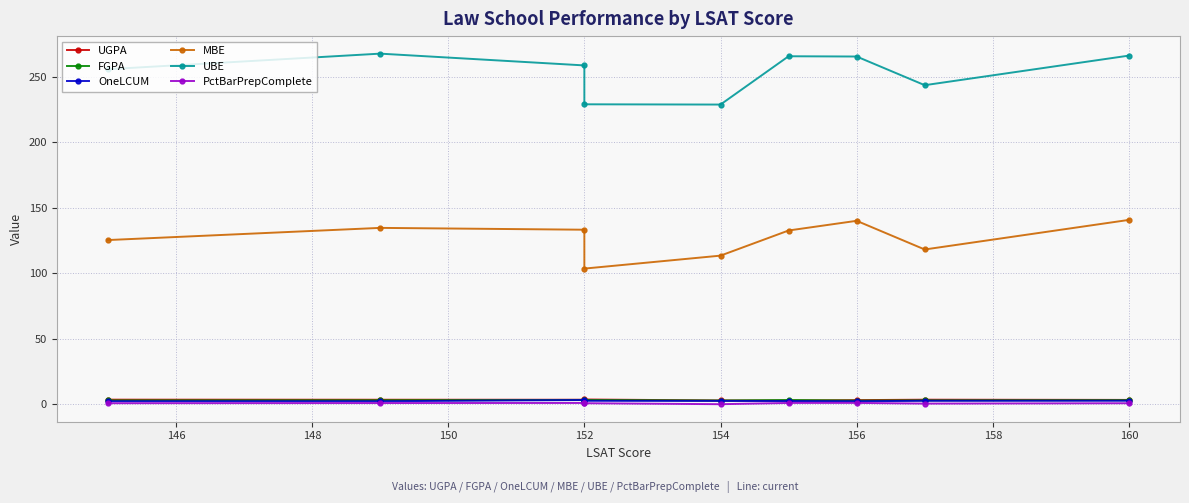

Rank the series at 152 from highest to lowest value.

UBE, MBE, UGPA, FGPA, OneLCUM, PctBarPrepComplete